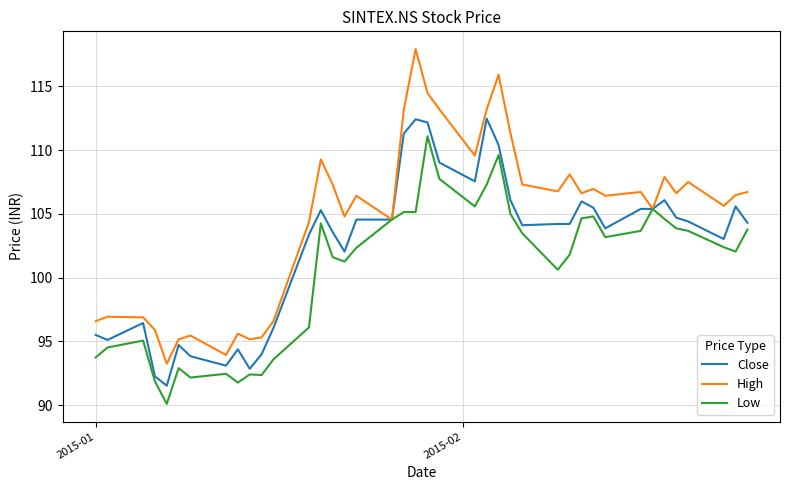

Which series has the widest spread of values?

High